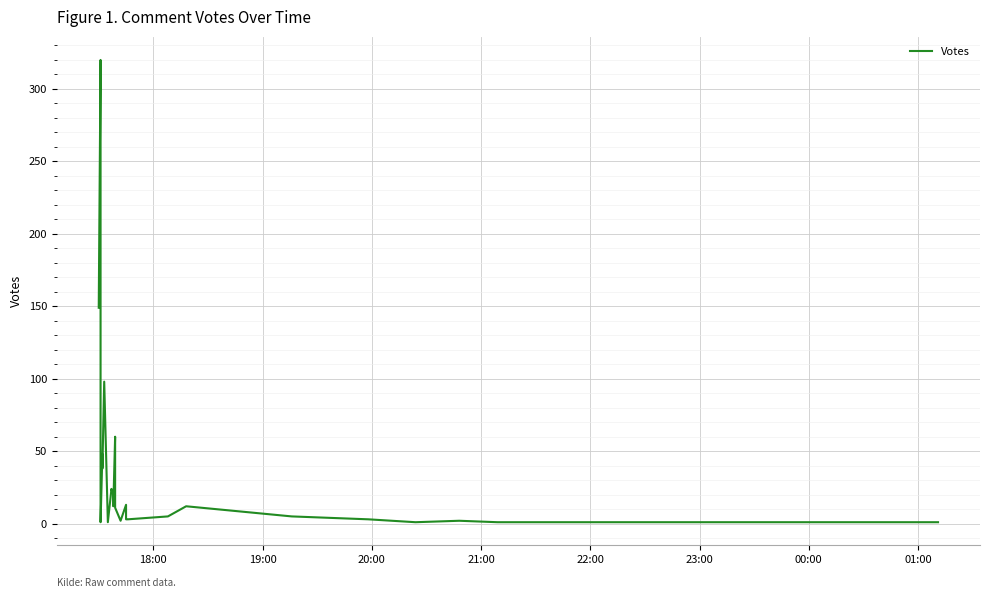

What is the greatest value displayed?

320